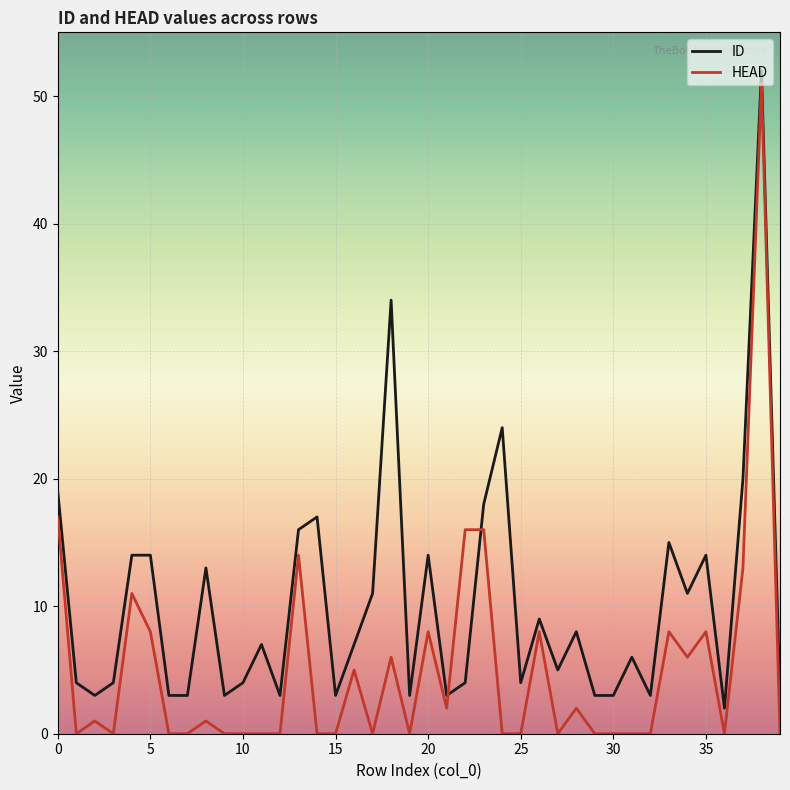

List the series in order of their overall mean, lowest first.

HEAD, ID